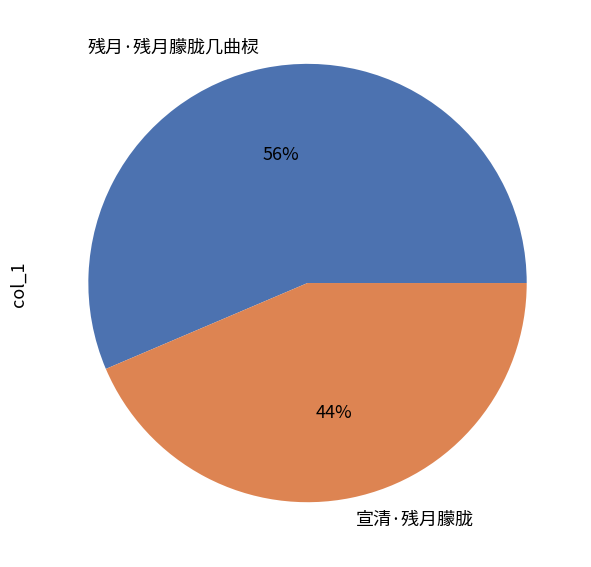

To the nearest percent, what is the average slice percentage?

50%